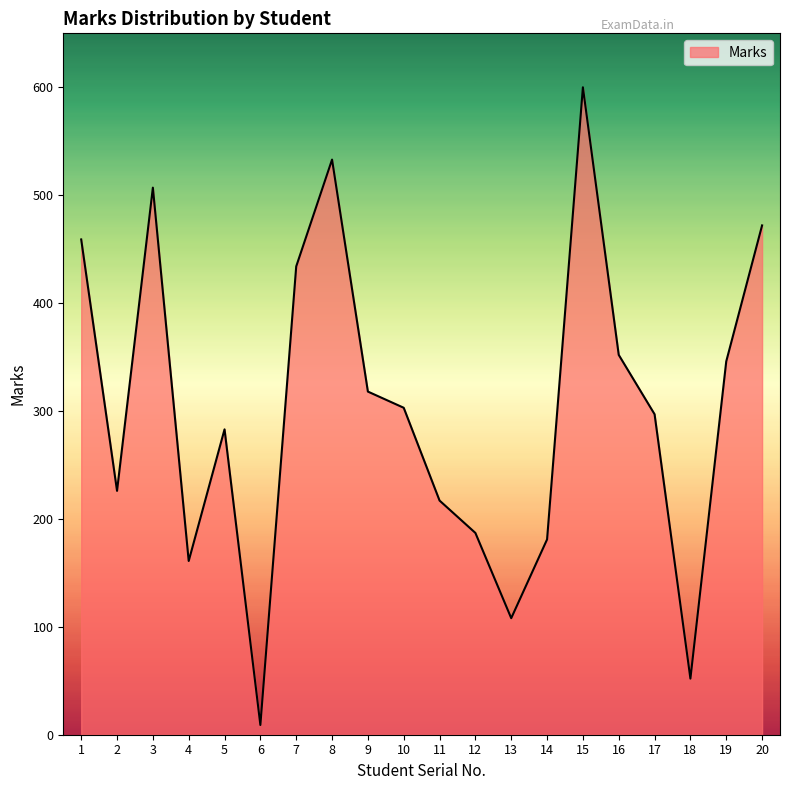

Approximately how many times larger is the value at 10 compared to 6?

33.7